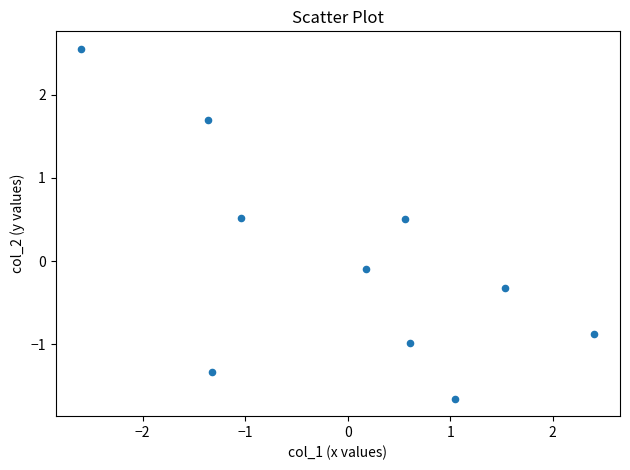

What is the range of Y values (max minus min)?

4.2